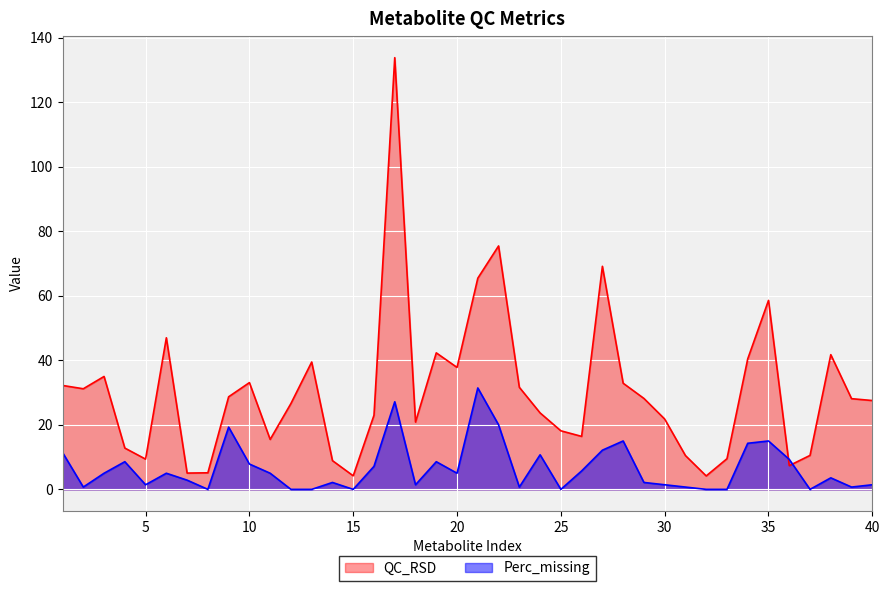

Which series ends up on top after the final intersection of Perc_missing and QC_RSD?

QC_RSD